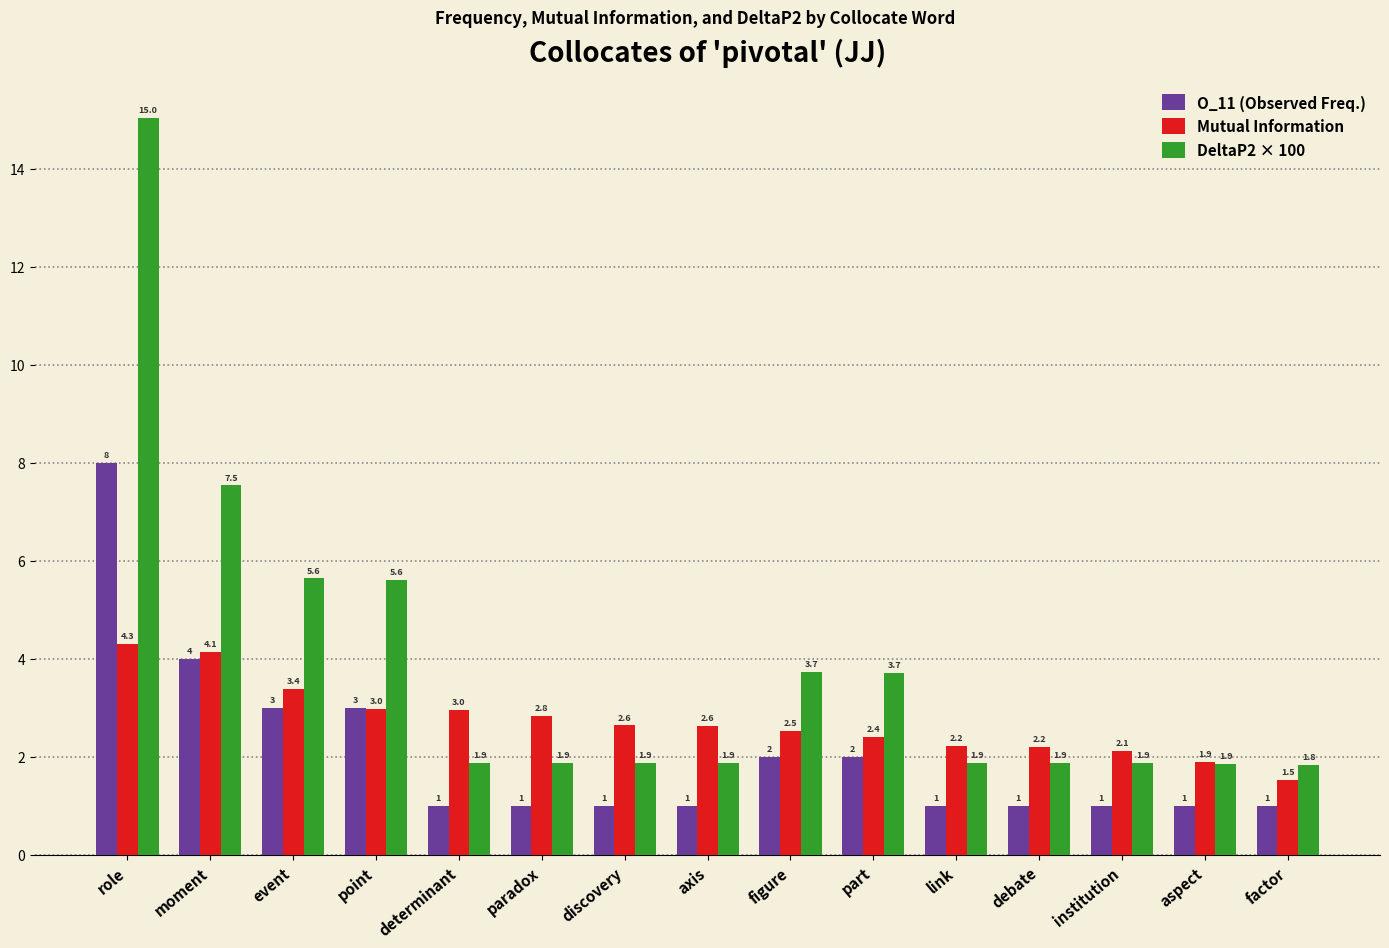

Between discovery and debate, which series saw the biggest shift?

Mutual Information